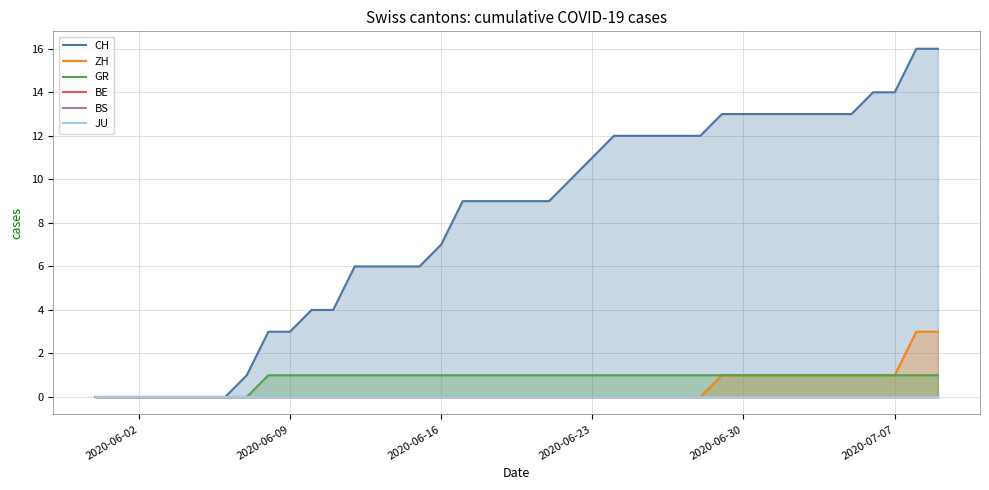

True or false: CH and BE cross at least once.

False